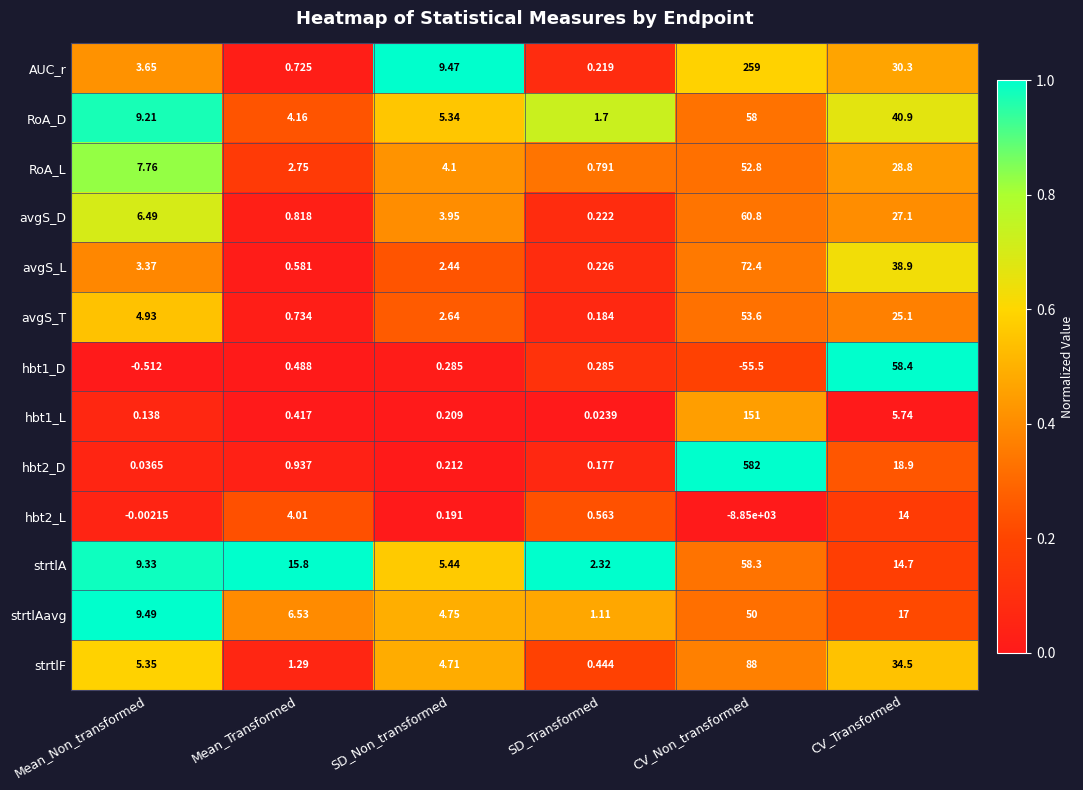

Between SD_Non_transformed and SD_Transformed, which series saw the biggest shift?

AUC_r